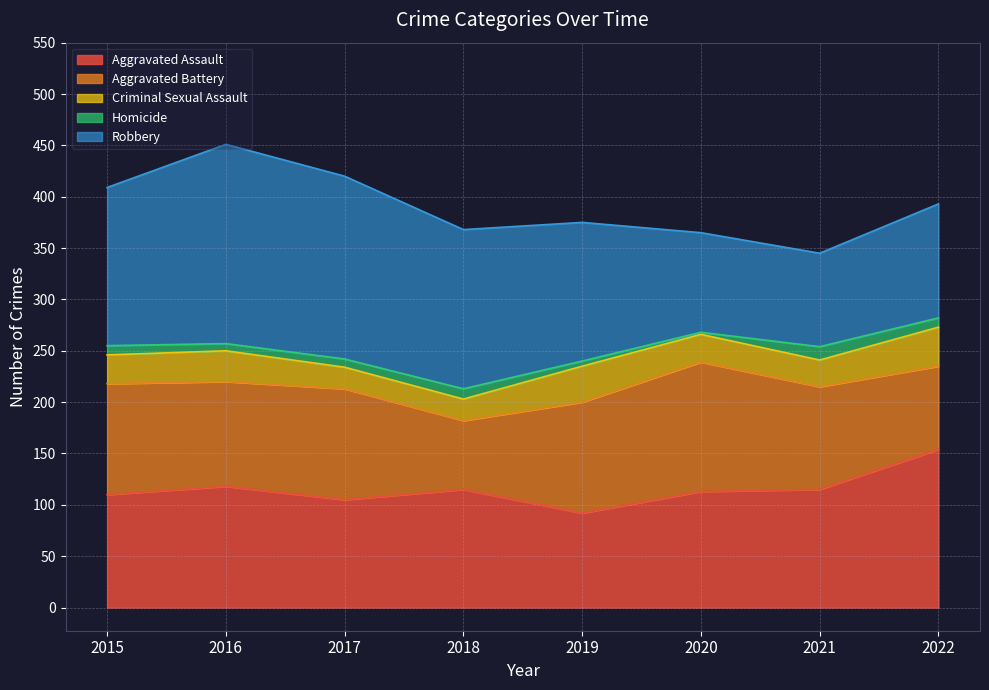

How many lines are shown in the chart?

5